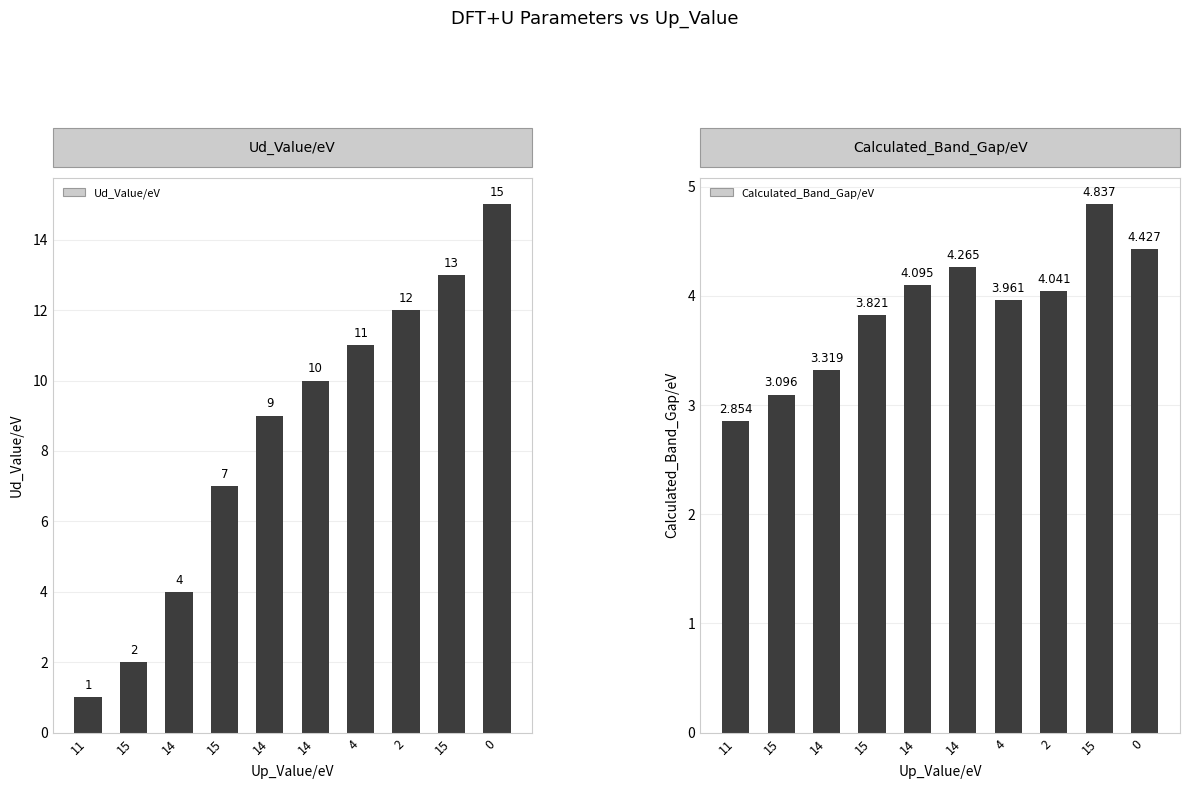

Rank the categories by Ud_Value/eV value from lowest to highest.

11, 15, 14, 15, 14, 14, 4, 2, 15, 0